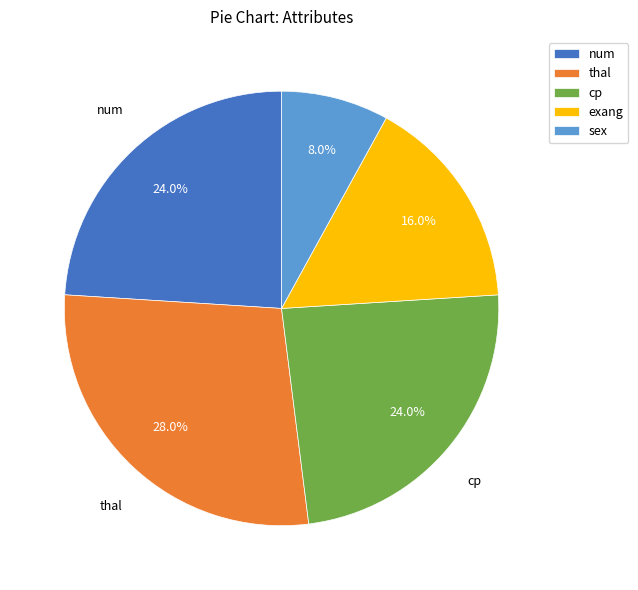

Is num the majority of the pie?

No